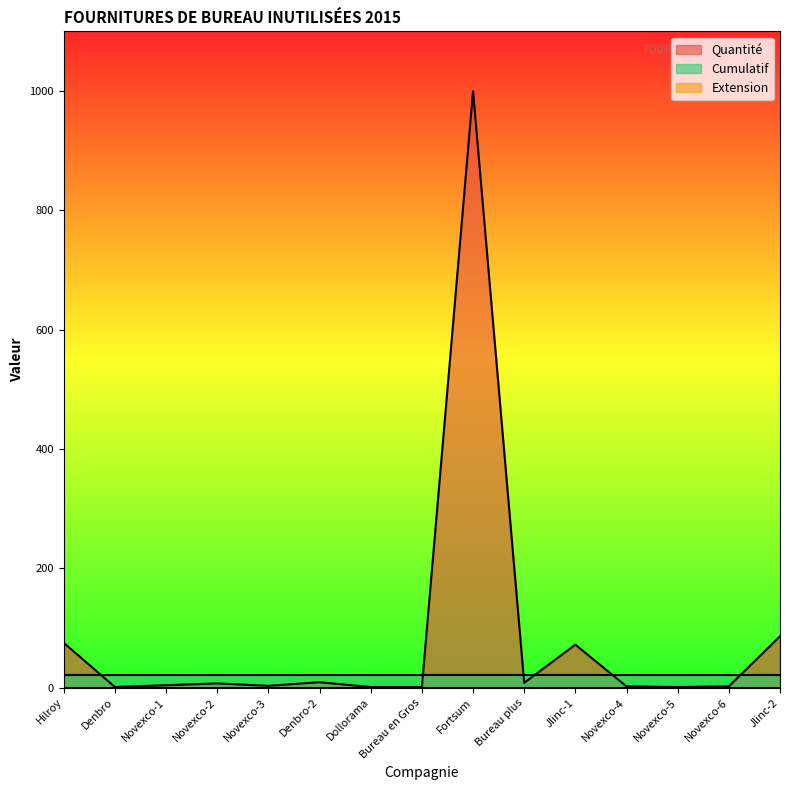

True or false: Quantité has more than 2 interior local peaks.

True